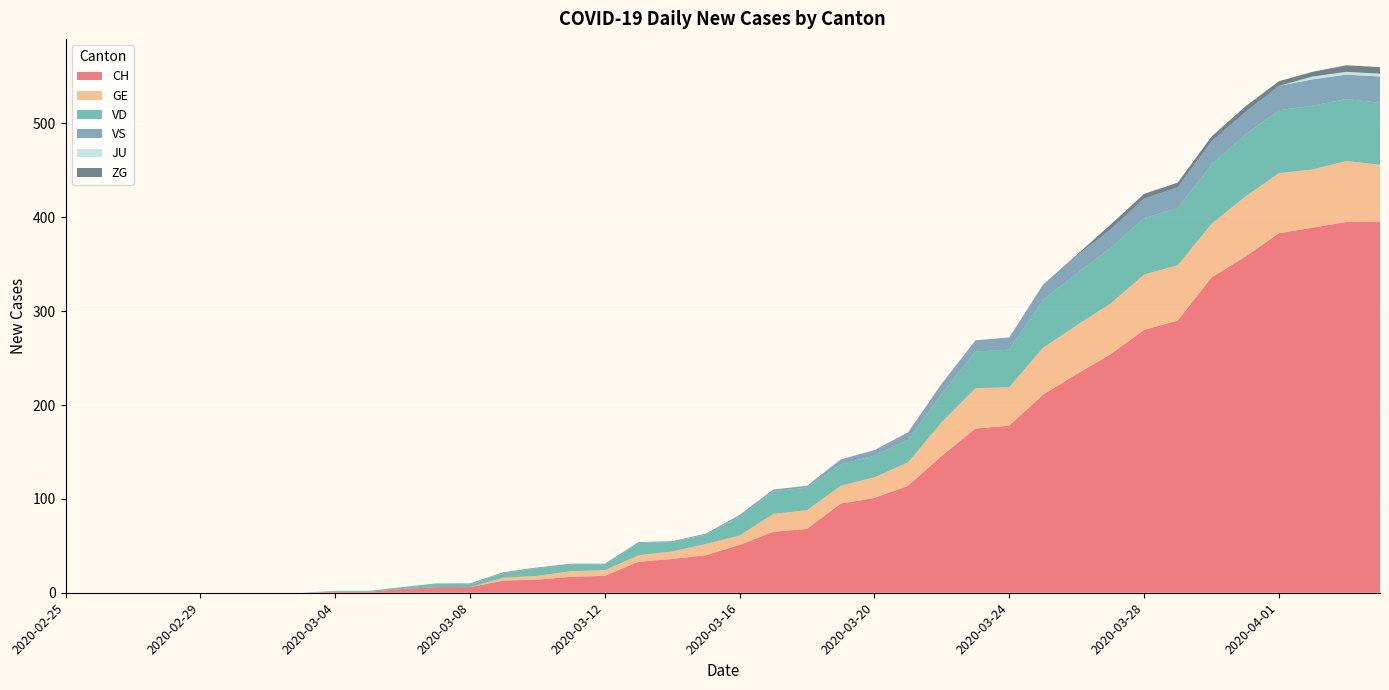

Reading left to right, what are all the values shown in this chart?

CH: 0	0	0	0	0	0	0	0	1	1	4	6	6	13	14	17	18	33	36	40	51	65	68	95	101	114	146	175	178	211	233	254	280	290	336	358	383	389	395	395
GE: 0	0	0	0	0	0	0	0	0	0	0	0	0	3	4	6	6	7	8	12	10	19	20	19	22	25	36	43	41	50	52	54	59	59	57	64	64	62	65	61
VD: 0	0	0	0	0	0	0	0	1	1	2	4	3	5	8	7	6	13	10	10	20	24	24	23	23	24	30	39	40	51	55	59	60	61	63	66	67	68	66	66
VS: 0	0	0	0	0	0	0	0	0	0	0	0	1	1	1	1	1	1	1	1	2	2	2	5	6	8	11	12	13	15	19	20	21	22	25	24	26	28	26	28
JU: 0	0	0	0	0	0	0	0	0	0	0	0	0	0	0	0	0	0	0	0	0	0	0	0	0	0	0	0	0	0	0	0	0	0	0	0	0	3	3	3
ZG: 0	0	0	0	0	0	0	0	0	0	0	0	0	0	0	0	0	0	0	0	0	0	0	0	0	0	0	0	0	1	1	5	5	5	5	6	5	5	7	7